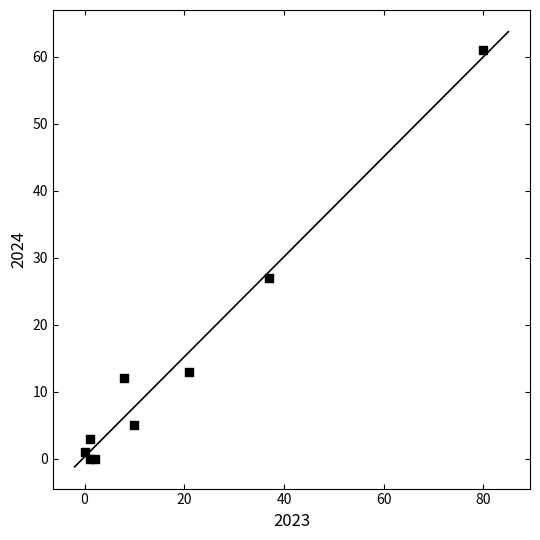

What is the average X value?

18